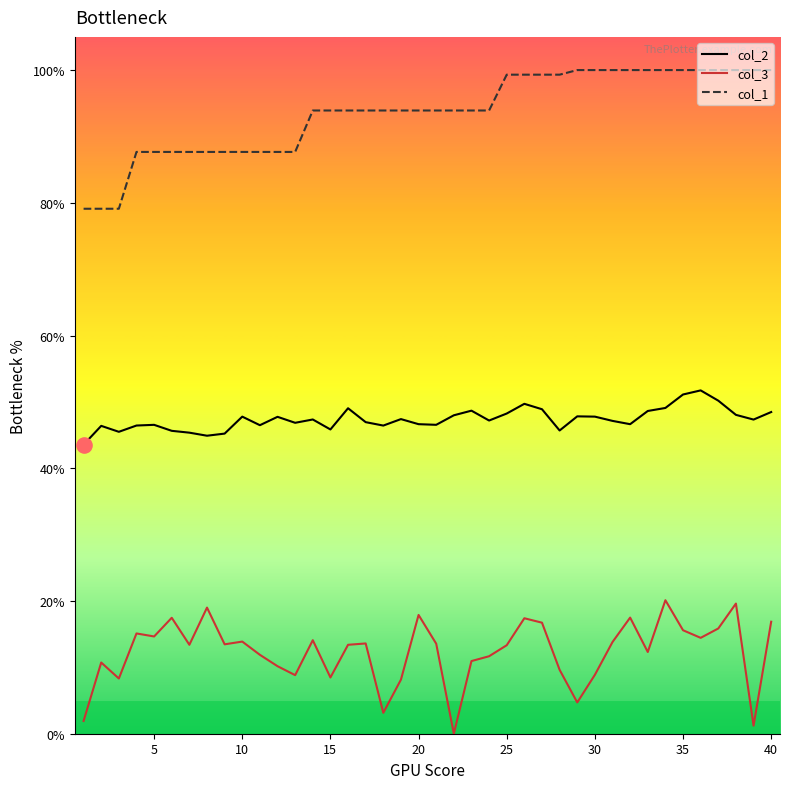

Which series has the largest total across all categories?

col_1